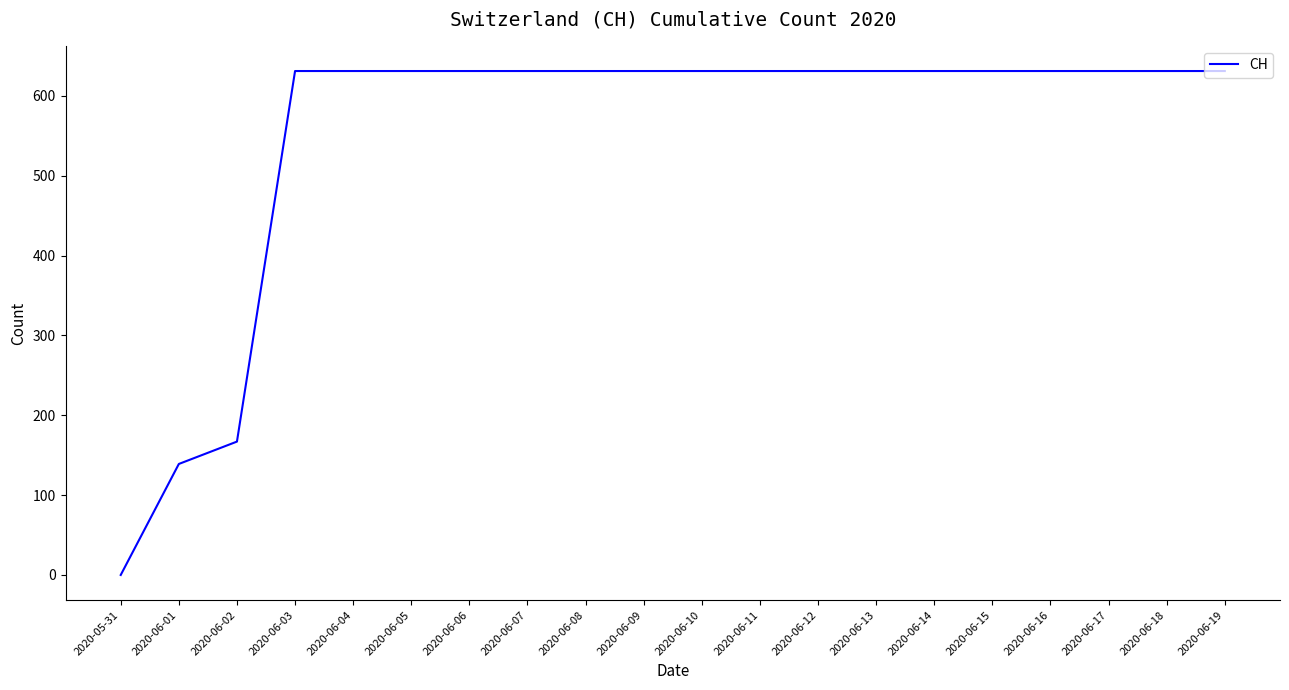

Approximately how many times larger is the value at 2020-06-12 compared to 2020-06-14?

1.0